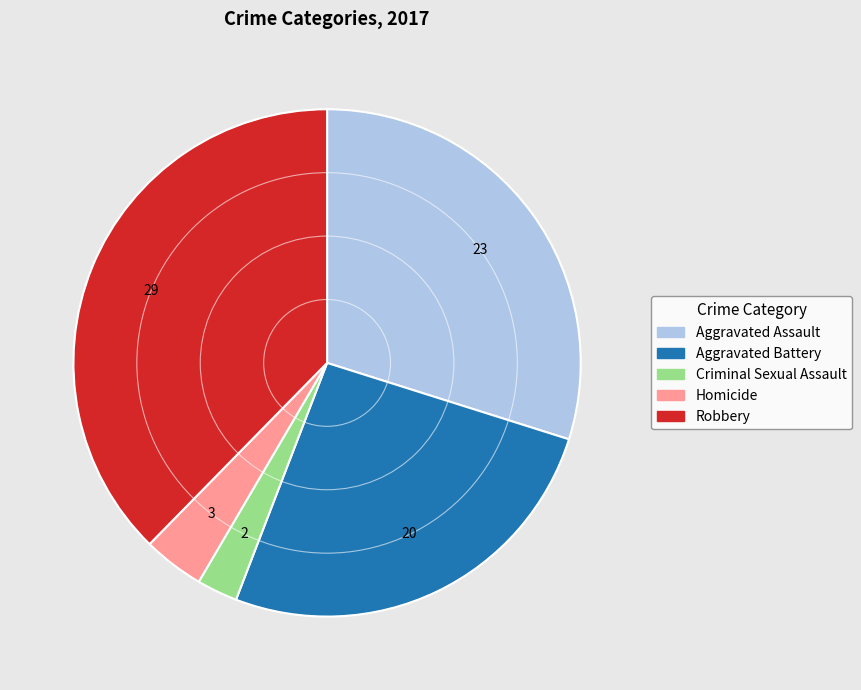

Is there a majority slice in this chart?

No